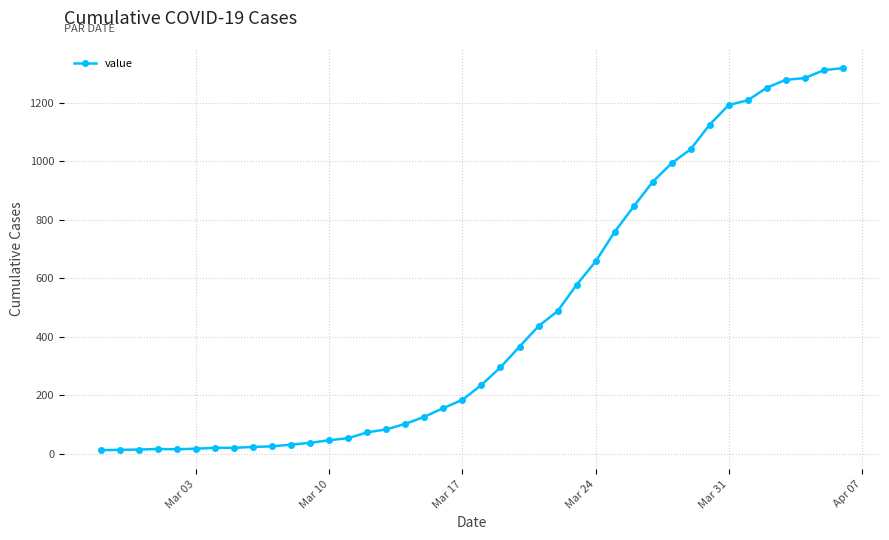

What is the greatest value displayed?

1319